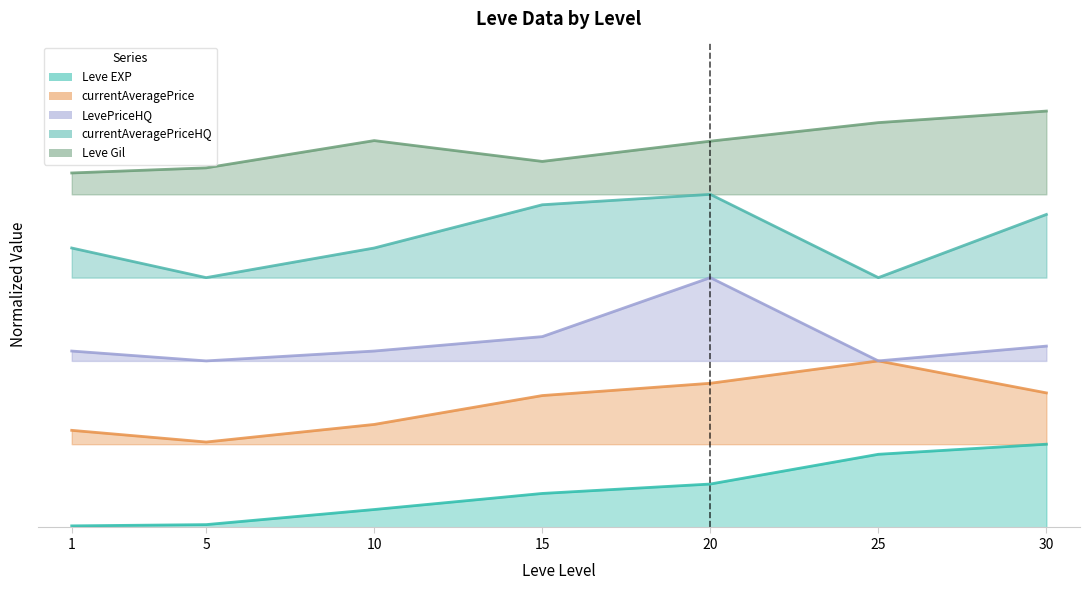

What is the sum of all Leve Gil values?

5.8